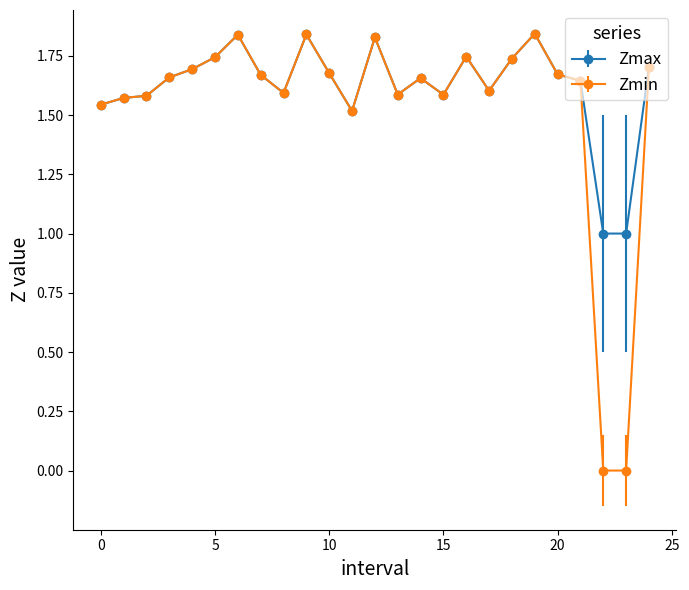

What are all the series names shown in the legend?

Zmax, Zmin